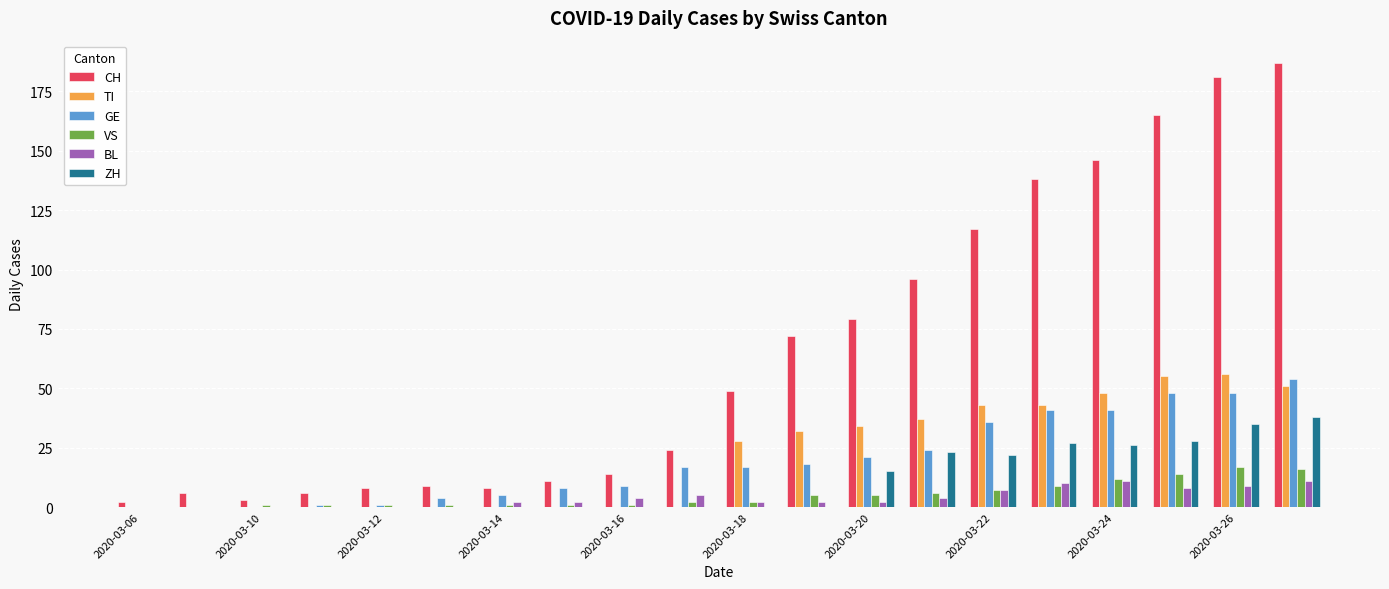

Are the bars horizontal?

No